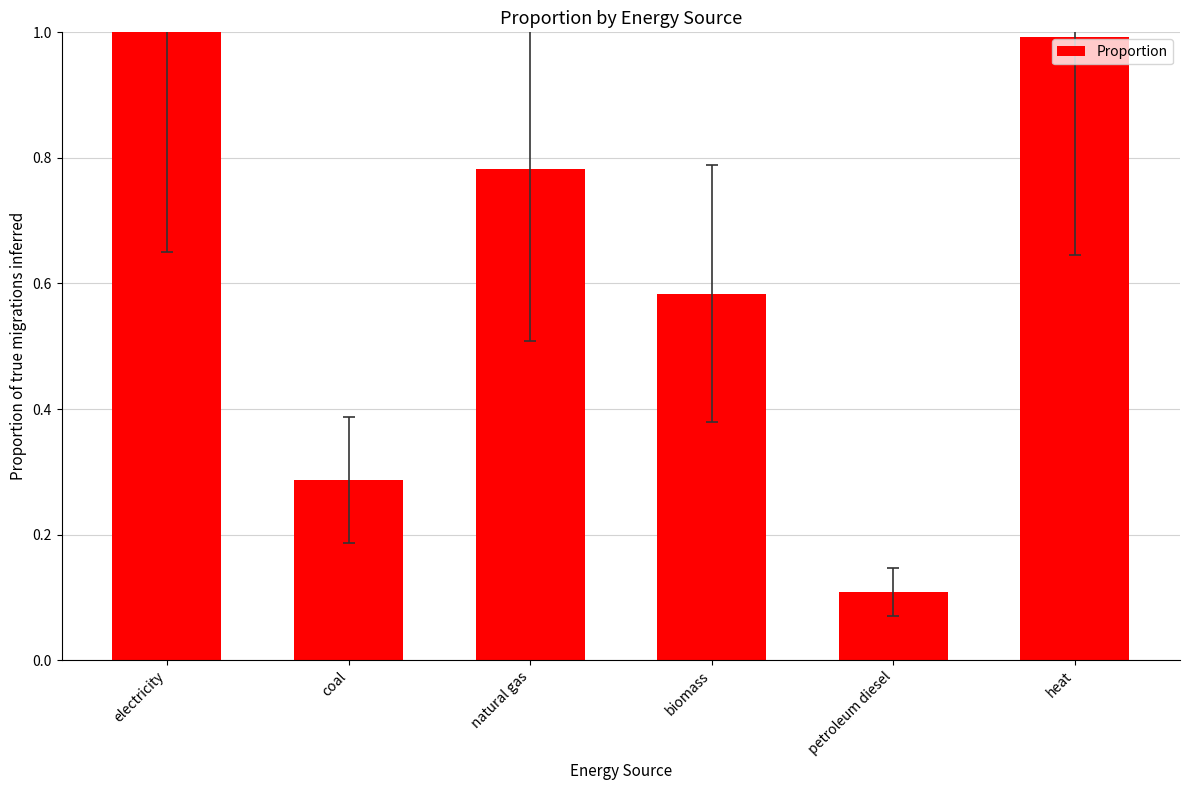

Does the chart contain any negative values?

No